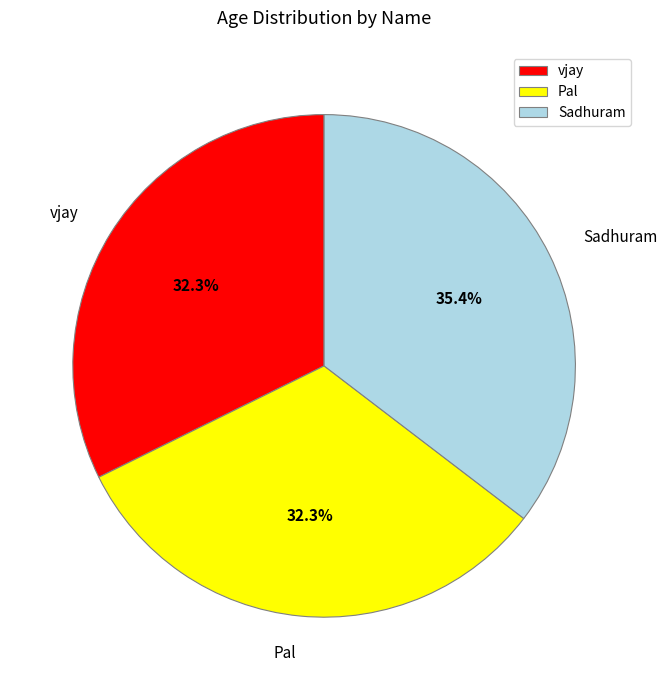

To the nearest percent, what percentage of the pie is Sadhuram?

35%